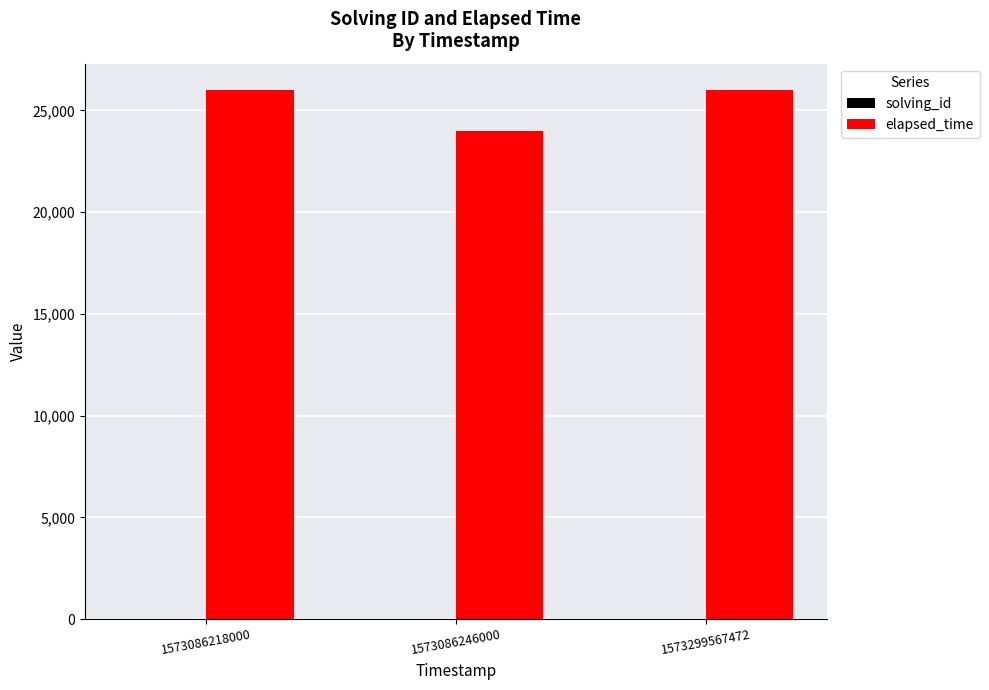

Is it true that elapsed_time equals 26000 at 1573299567472?

True